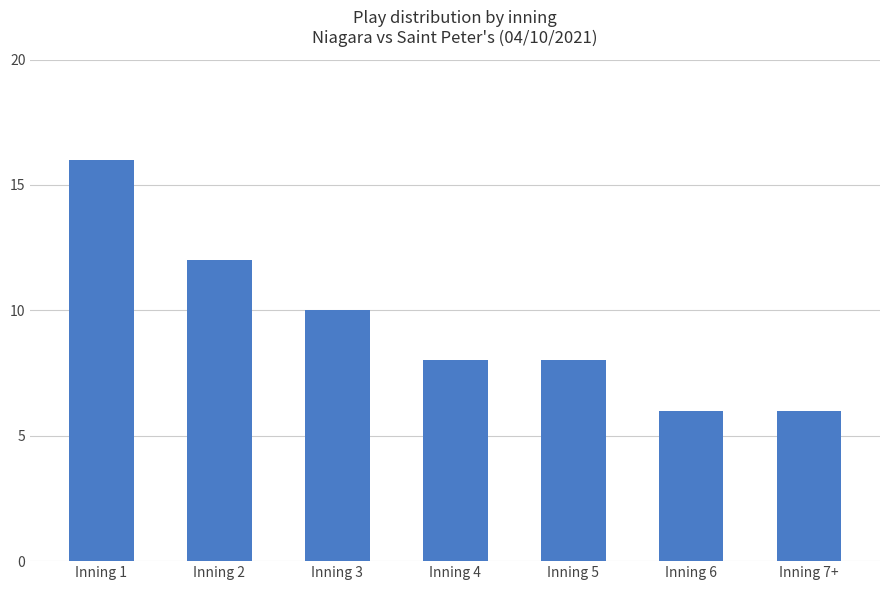

The chart shows a value of 12 at Inning 4. True or false?

False